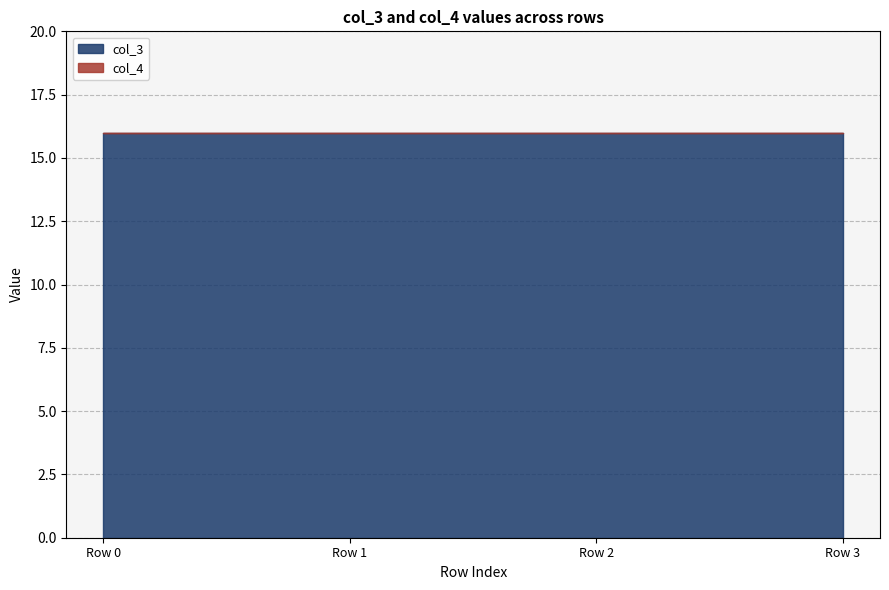

Reading left to right, what are all the values shown in this chart?

col_3: Row 0=16	Row 1=16	Row 2=16	Row 3=16
col_4: Row 0=0	Row 1=0	Row 2=0	Row 3=0